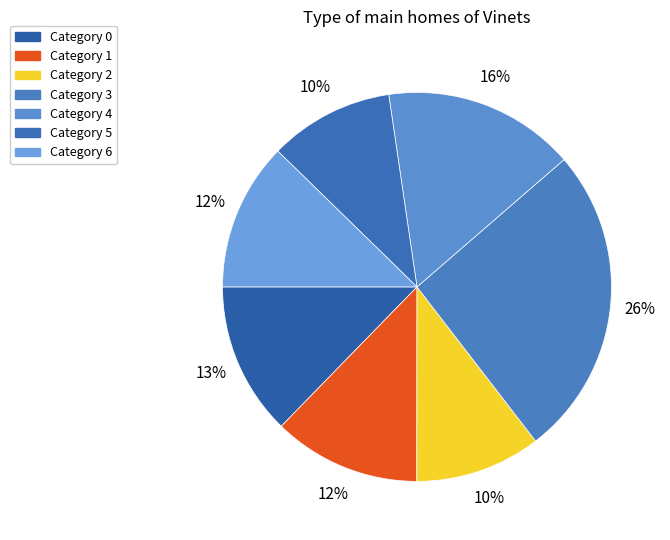

How many segments does this pie chart have?

7